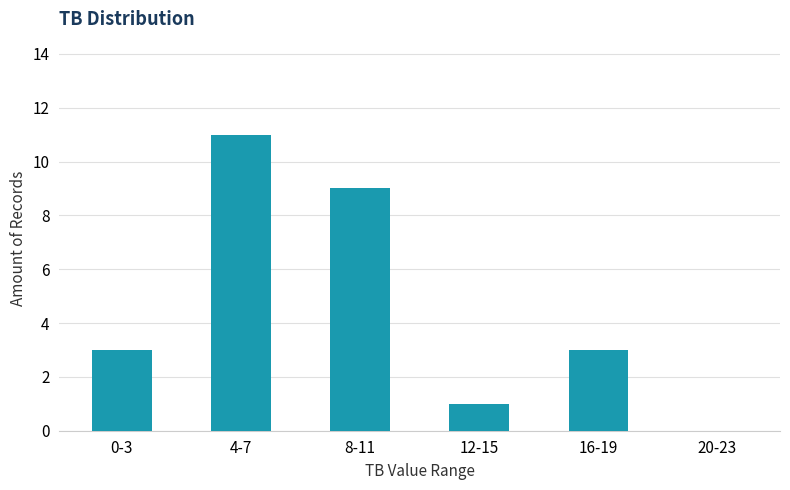

Reading right to left, list all the values displayed in this chart.

20-23=0	16-19=3	12-15=1	8-11=9	4-7=11	0-3=3